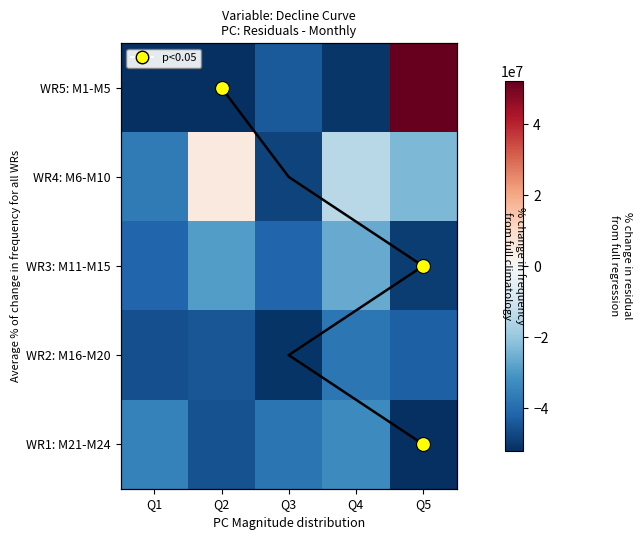

What is the approximate value of WR1: M21-M24 at Q2?

-45244963.1